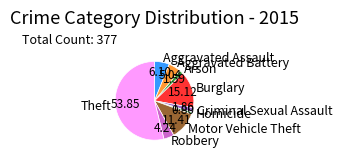

What is the largest slice in the pie chart?

Theft